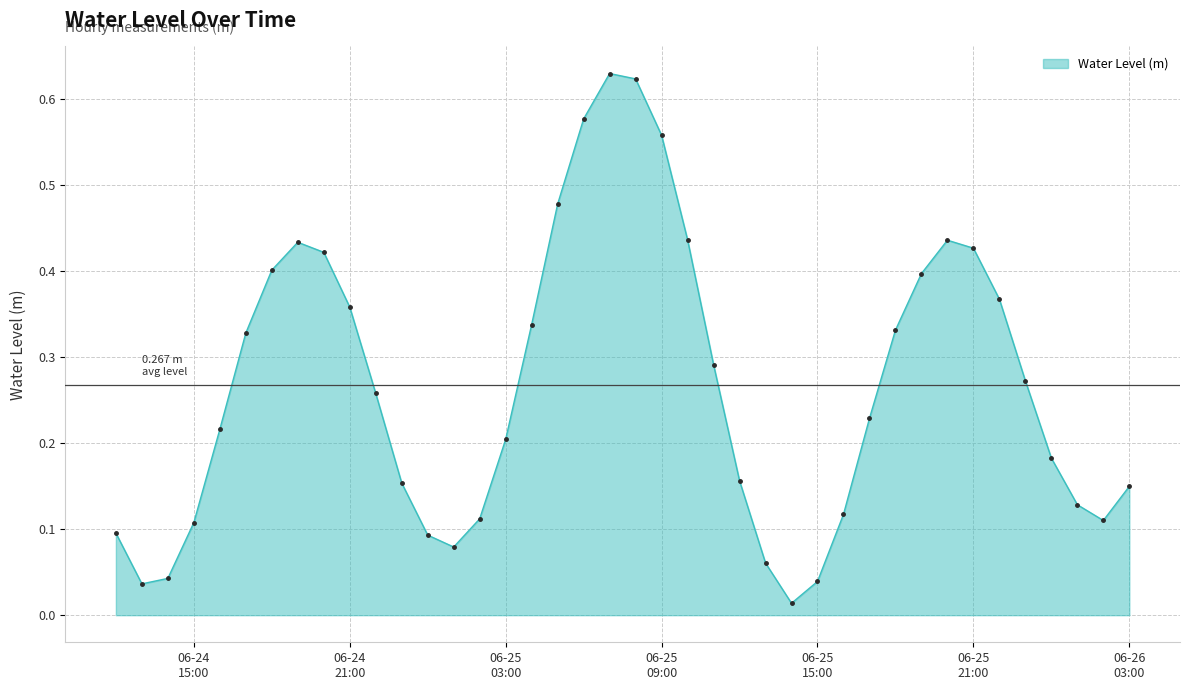

What is the greatest value displayed?

0.6